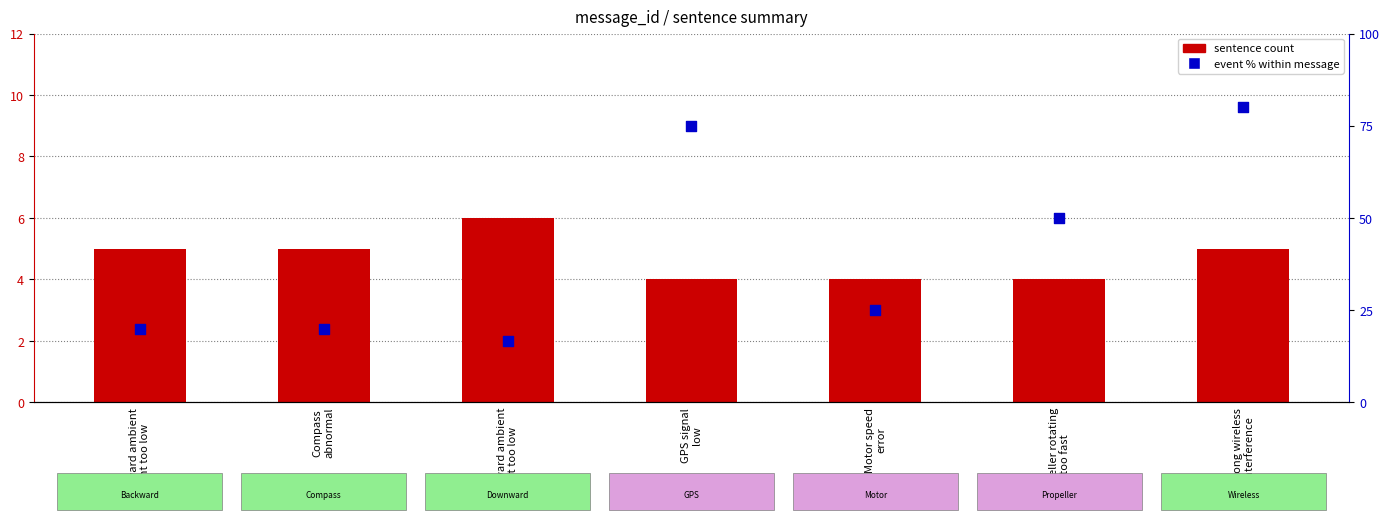

At which category is the sum across all series the highest?

Strong wireless
interference